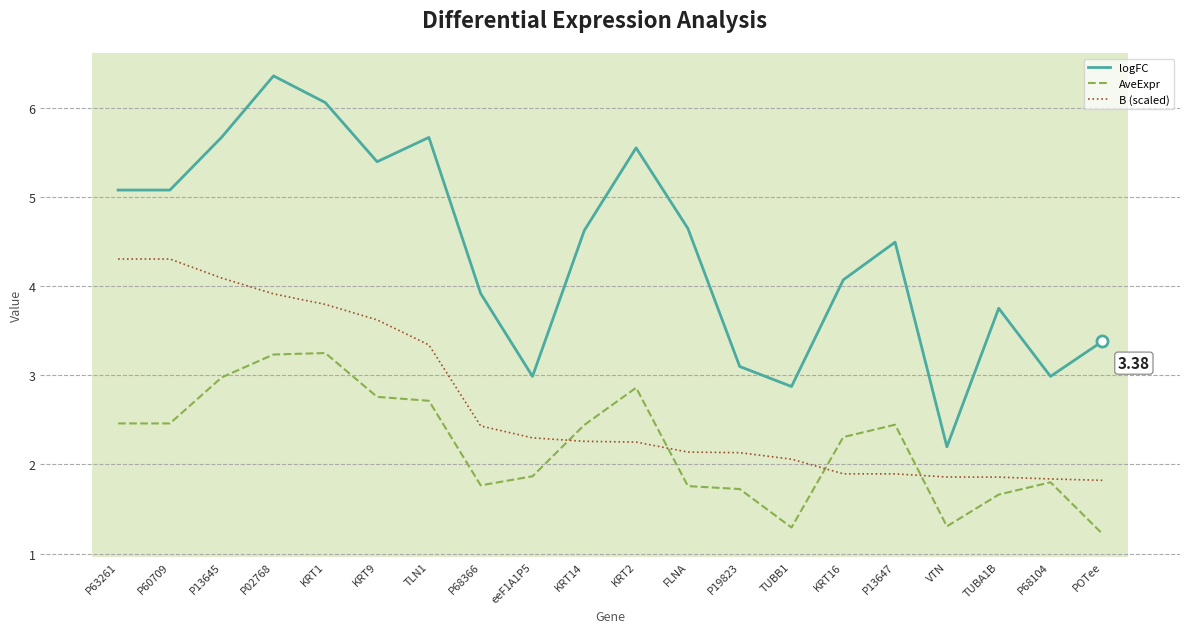

What is the total value across all series at P02768?

13.5